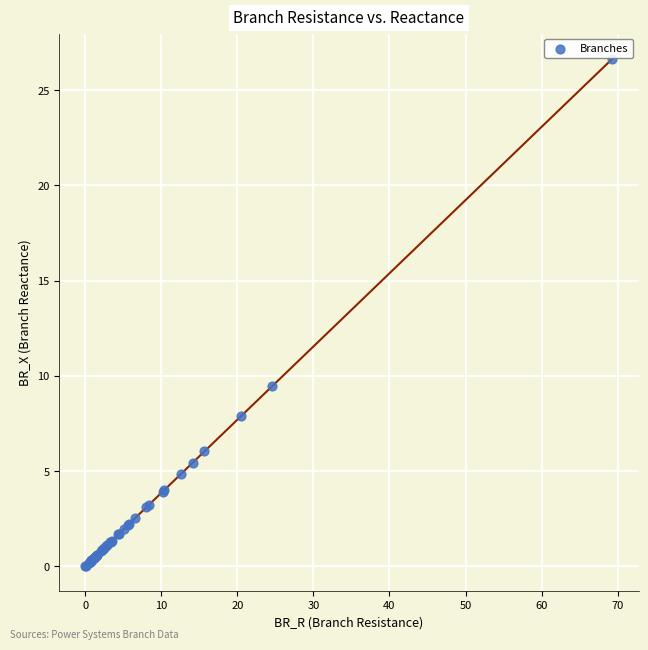

What Y value in the scatter plot is closest to 13?

9.4